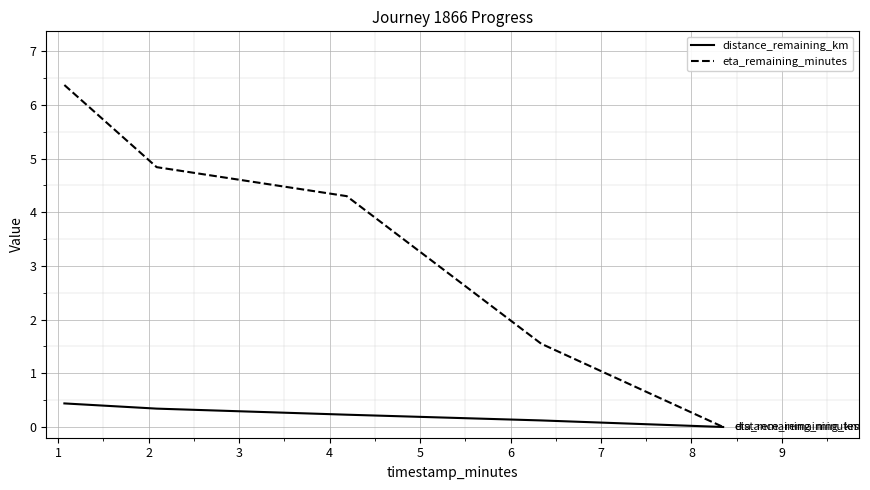

Which series has the widest spread of values?

eta_remaining_minutes